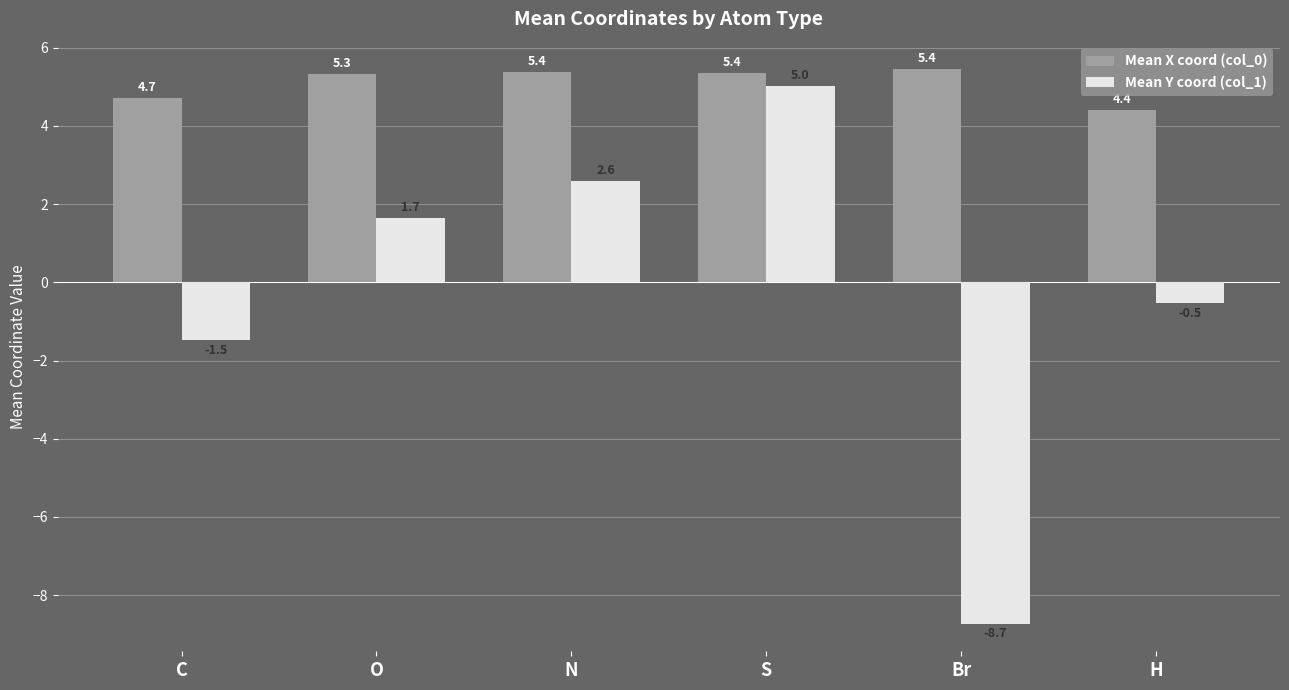

Which category has the highest value in the Mean Y coord (col_1) series?

S